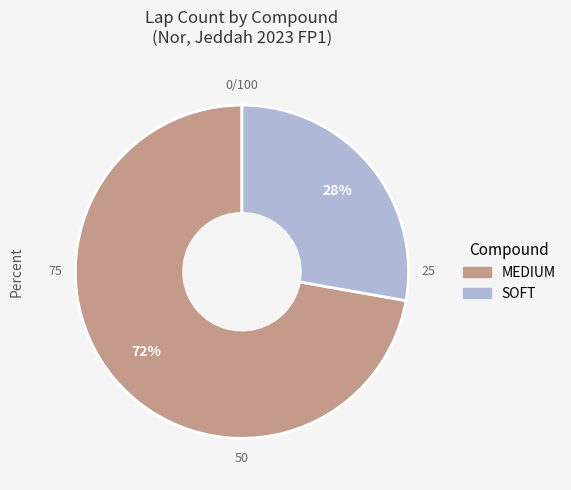

Is the sum of MEDIUM and SOFT greater than half?

Yes